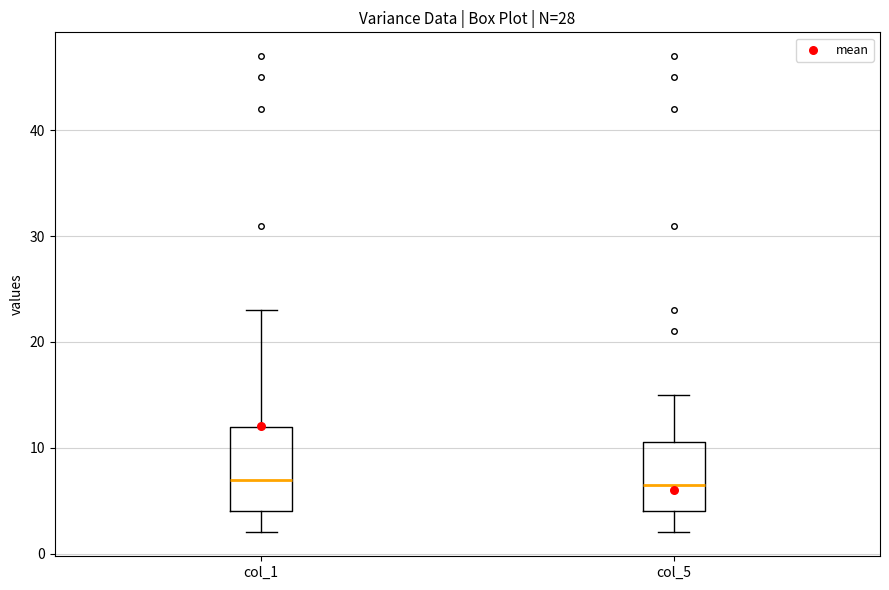

Comparing the boxes themselves (not the whiskers), which one is the tallest?

col_1